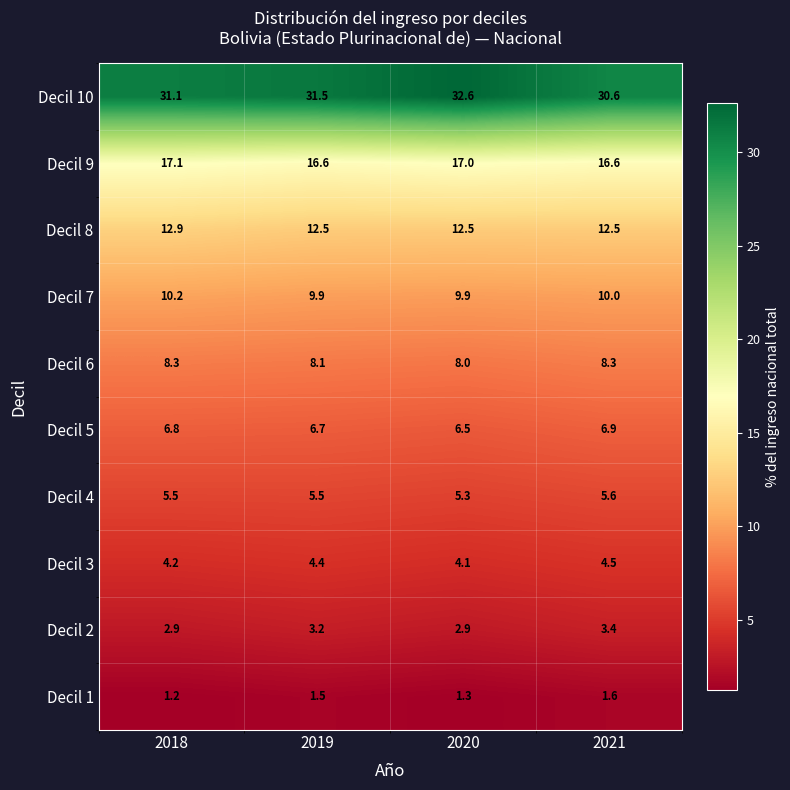

Is the value of Decil 6 at 2019 greater than the value of Decil 9 at 2019?

No